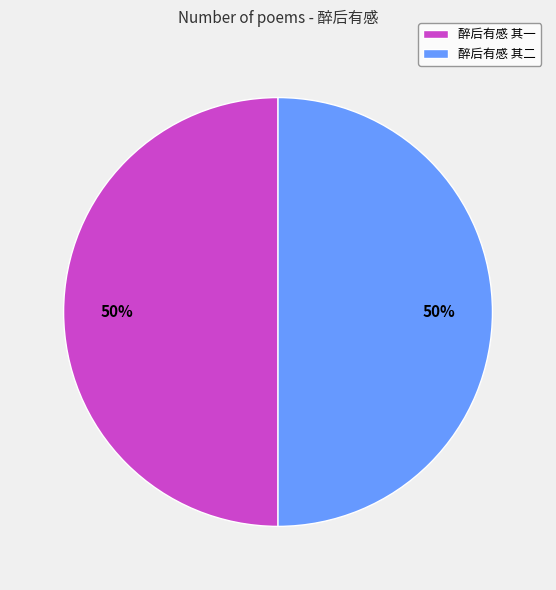

To the nearest percent, what portion does 醉后有感 其二 represent?

50%